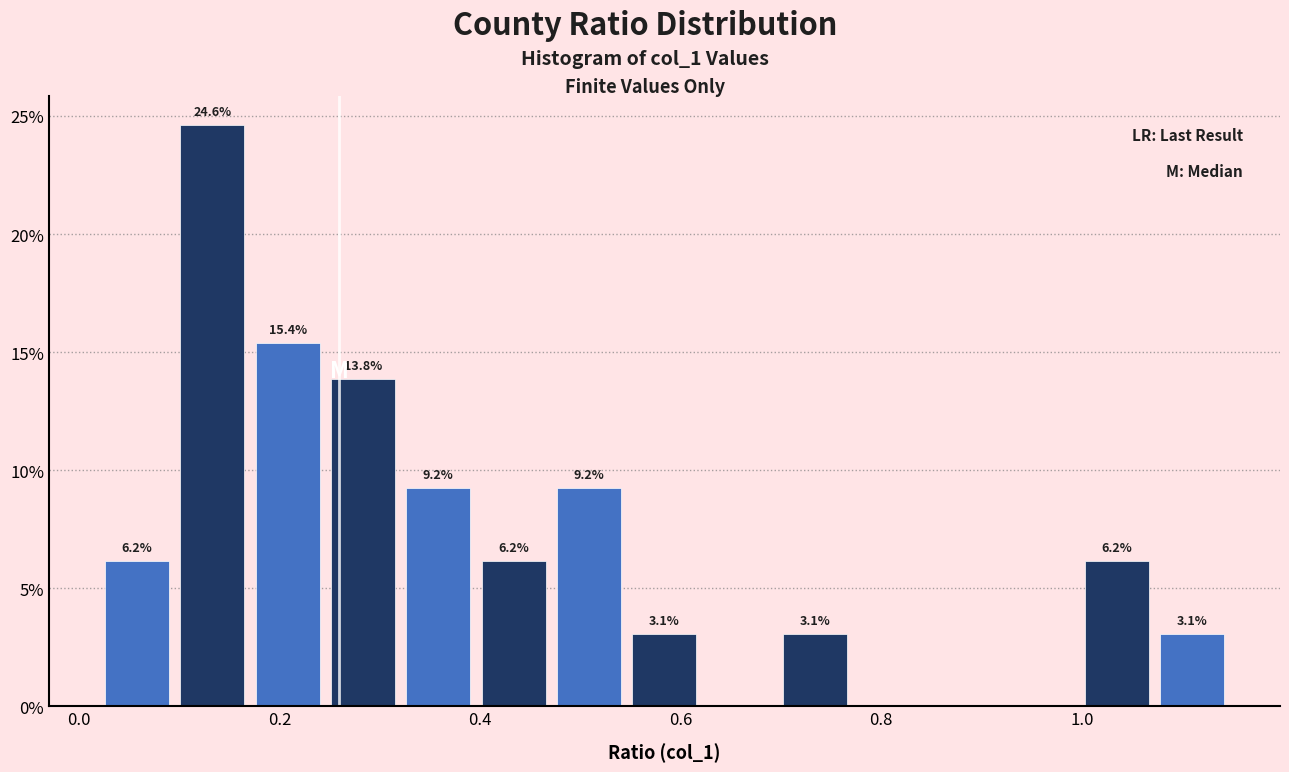

Read against the x-axis, roughly where is the centre of the tallest bar?

0.14